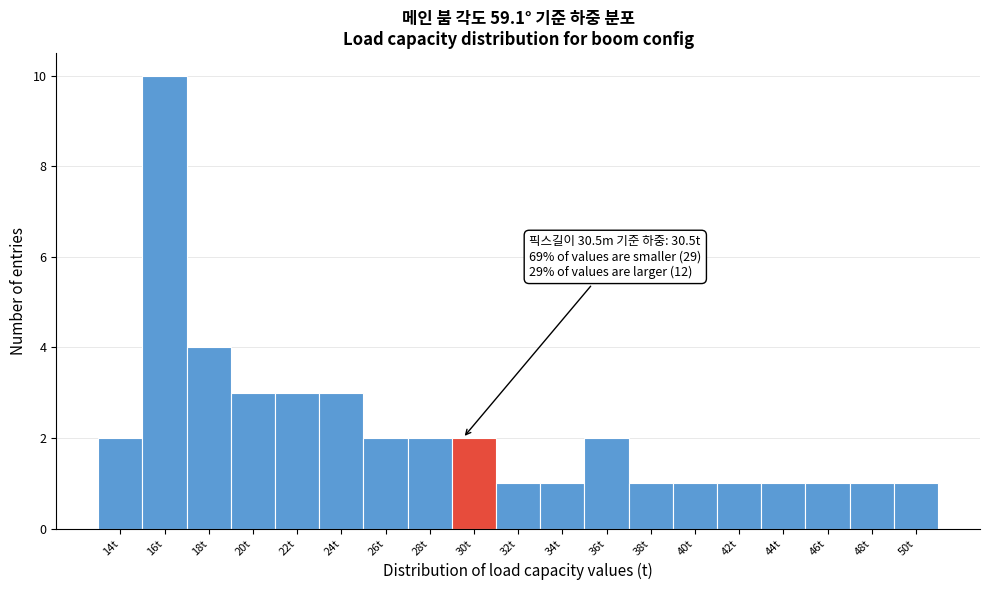

Reading right to left, transcribe all the data shown in this chart.

1	1	1	1	1	1	1	2	1	1	2	2	2	3	3	3	4	10	2